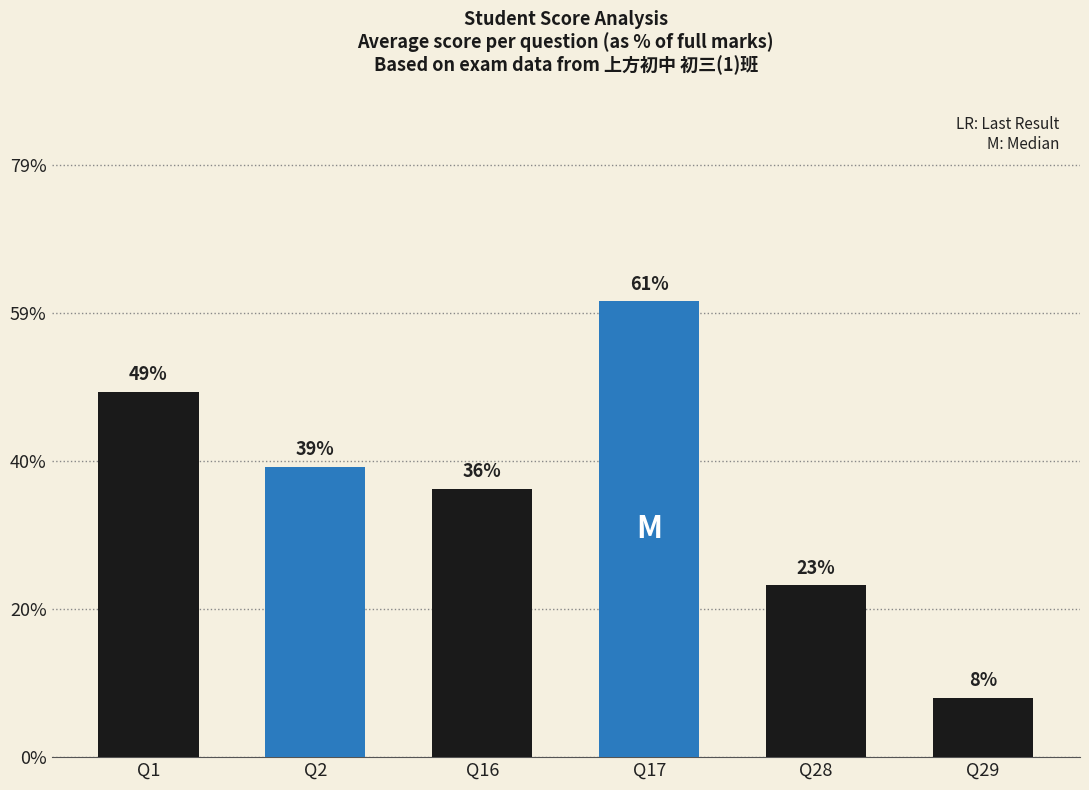

Where is the data nearest to the value 2?

Q16